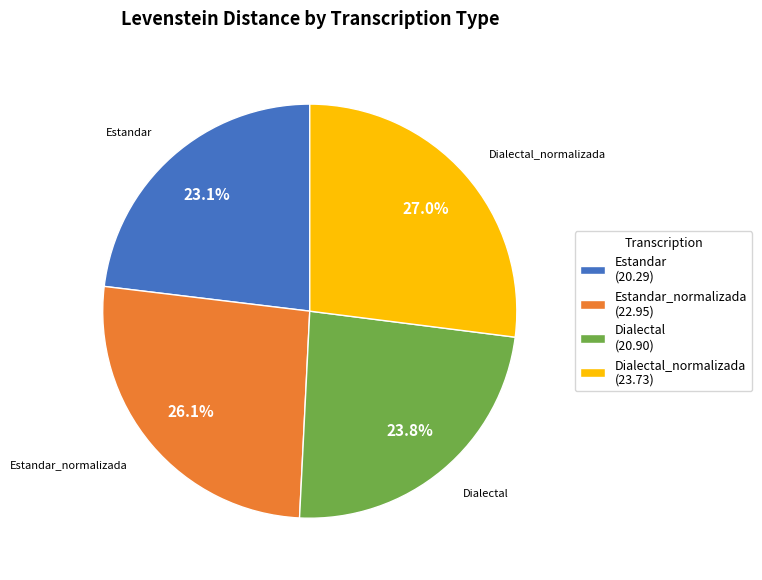

Which category has the smallest portion of the pie?

Estandar (20.29)